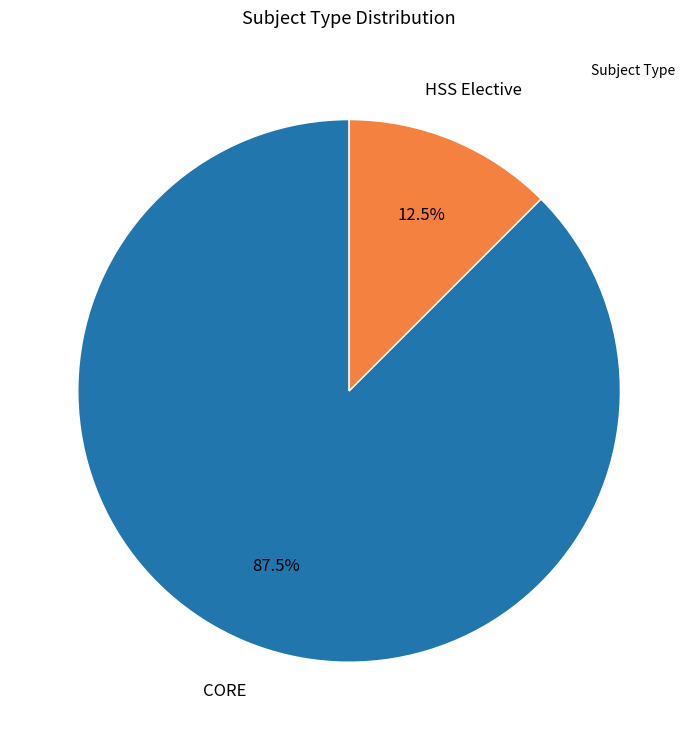

Is there any slice that represents more than half of the pie?

Yes